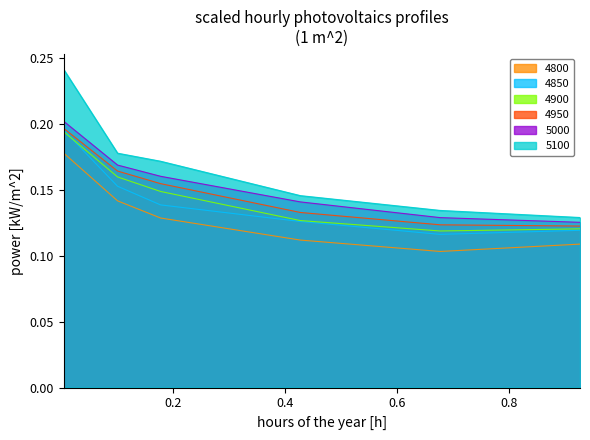

True or false: 4950 has more than 1 points higher than both neighbors.

False